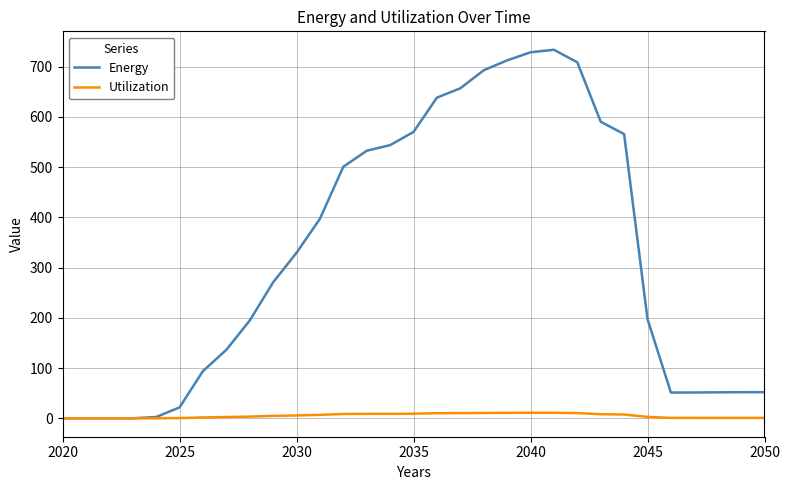

How many distinct data groups are displayed?

2